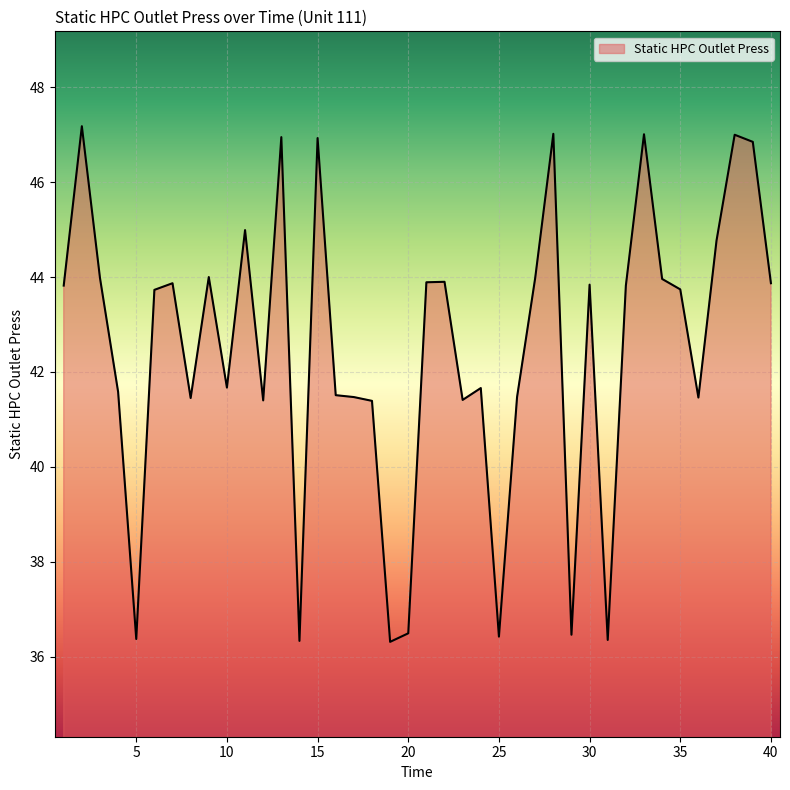

What is the greatest value displayed?

47.2